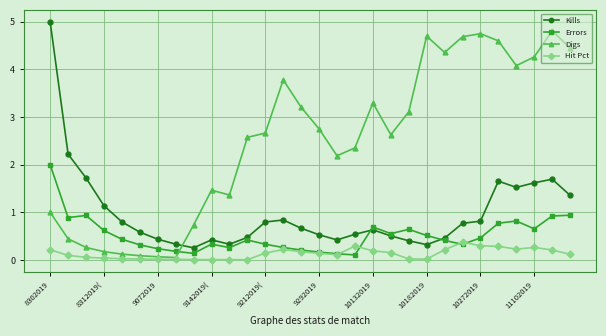

What is the difference between the maximum and minimum values in the Hit Pct series?

0.4